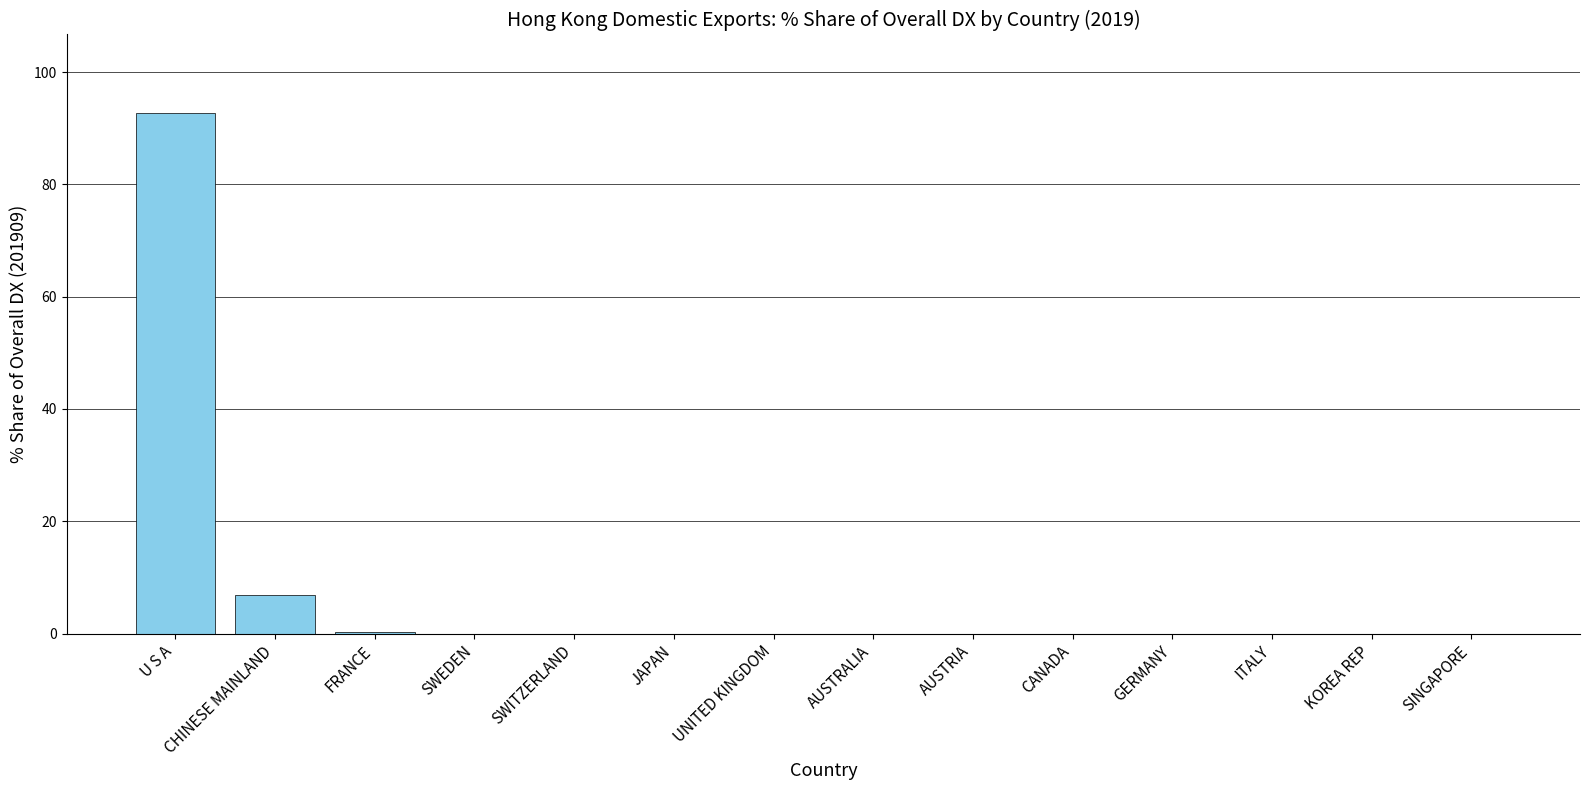

The value at FRANCE is 0.3. True or false?

True